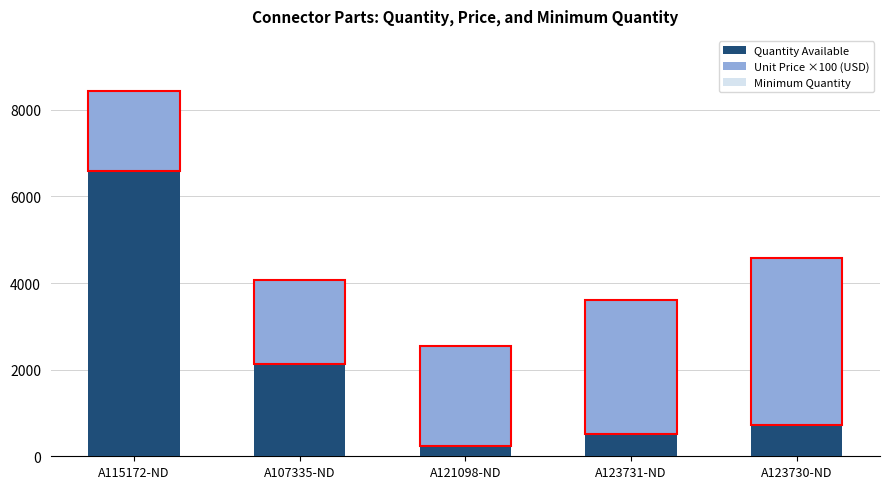

Count the number of data series in this chart.

3